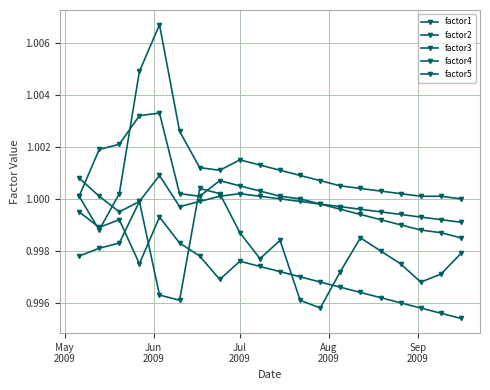

Is this an area chart (filled region under the line)?

No